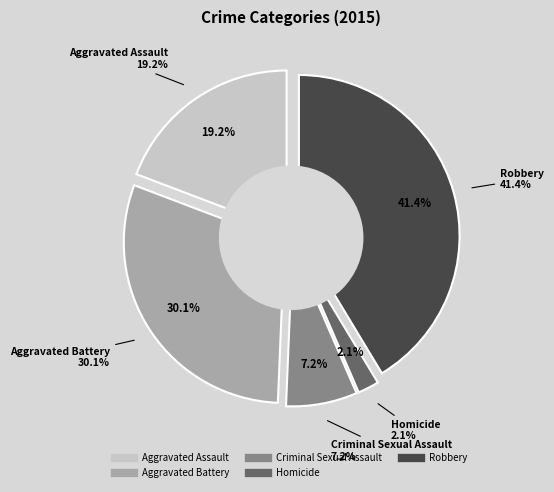

The Aggravated Battery slice represents 30% of the pie. True or false?

True